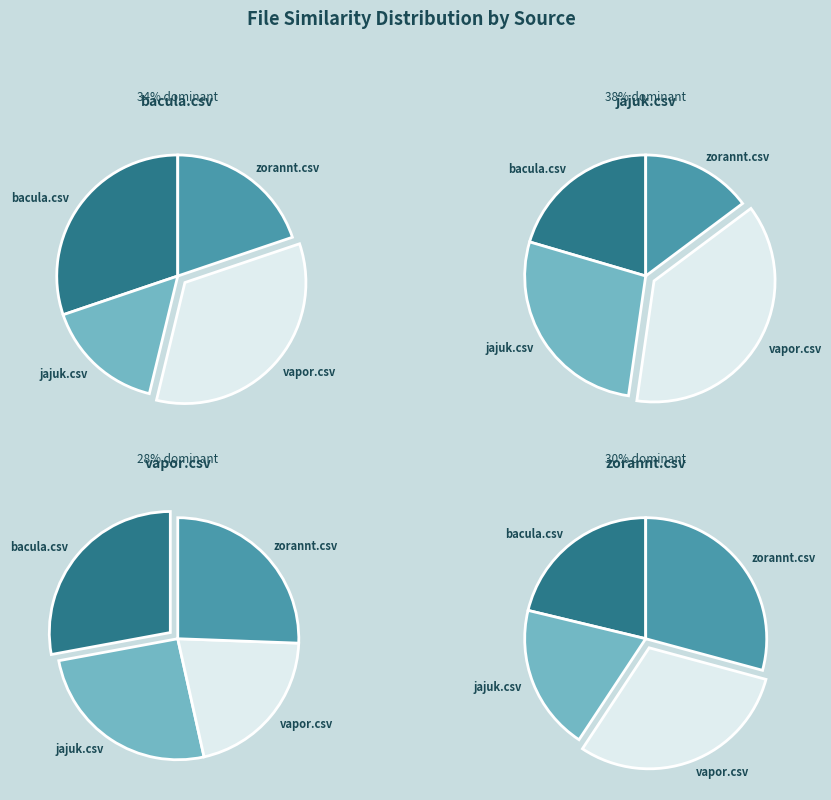

What portion of the pie excludes zorannt.csv?

80.2%